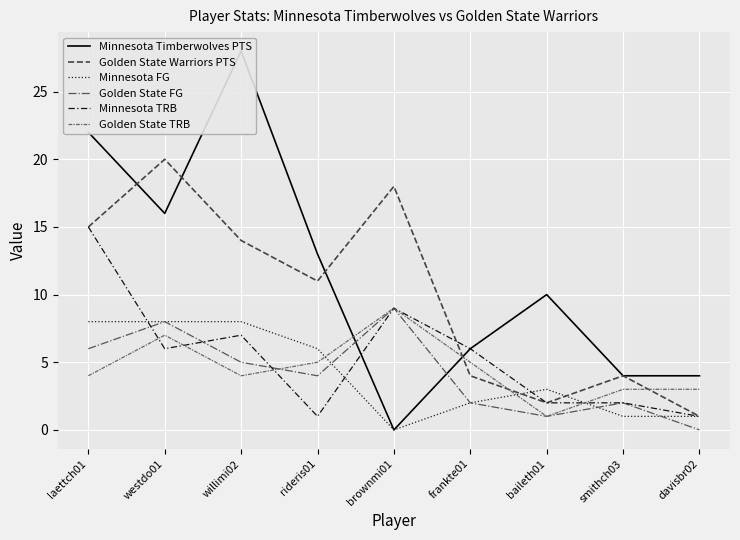

At how many categories does at least one series exceed 7?

6